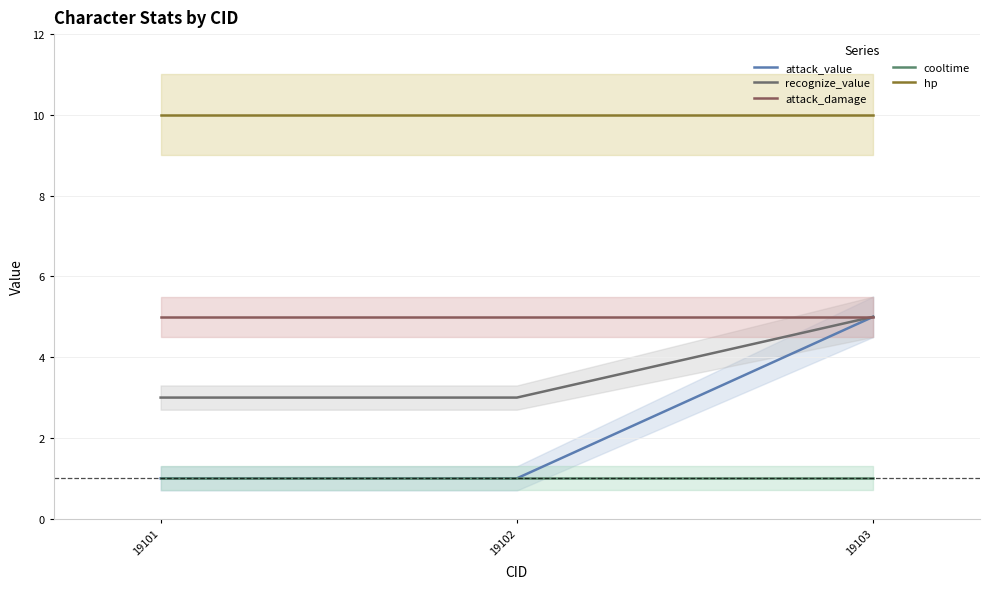

Where is attack_value nearest to the value 3?

19101